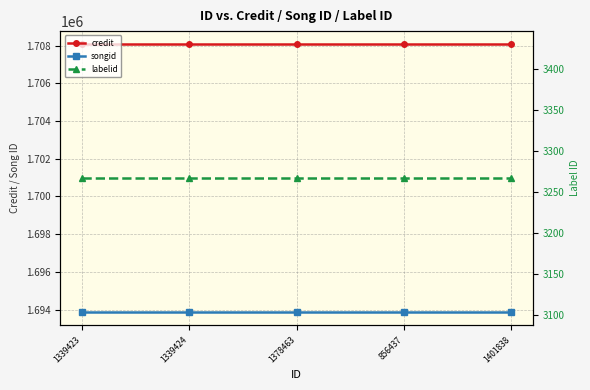

At 856437, list the series in order from smallest to largest.

labelid, songid, credit